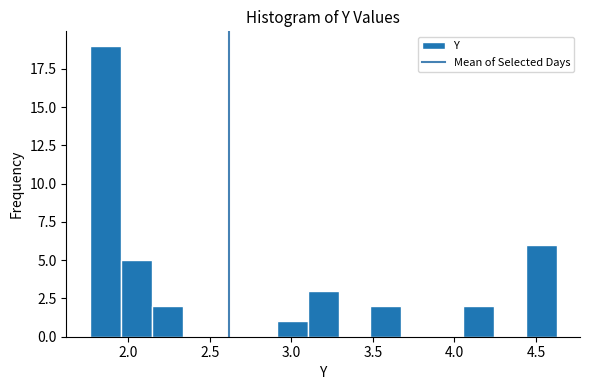

Read against the x-axis, roughly where is the centre of the tallest bar?

1.85